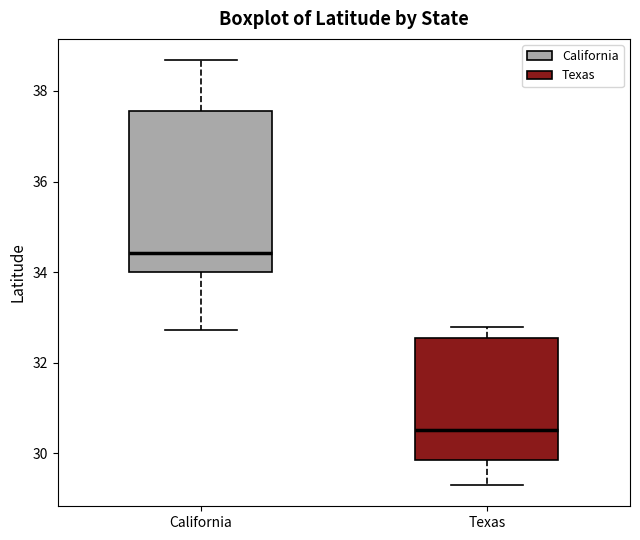

Which box's median line is the highest?

California